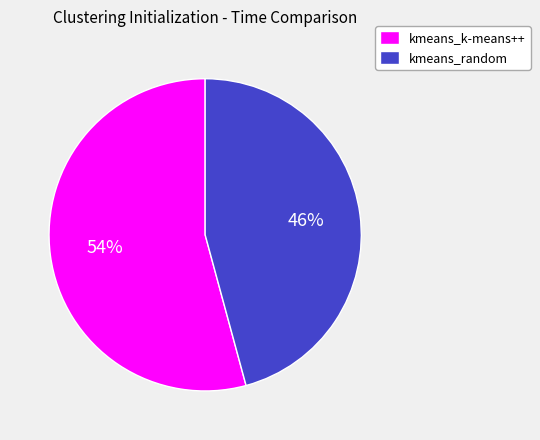

How many segments does this pie chart have?

2